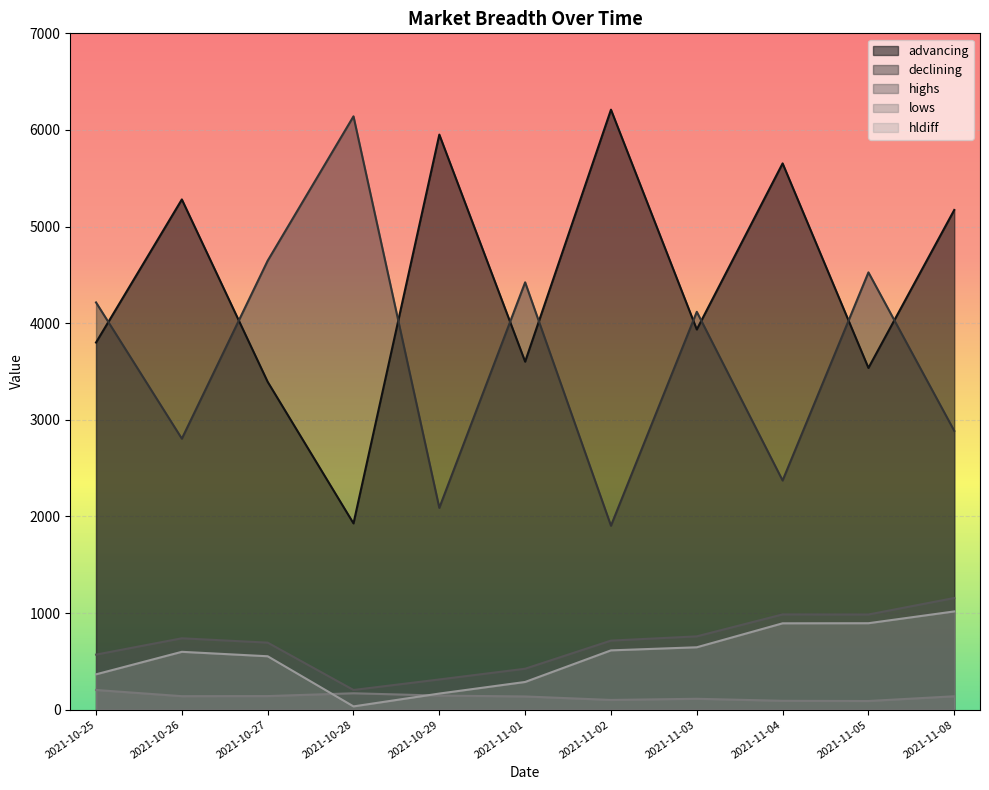

The value of declining at 2021-11-05 is 1509. True or false?

False